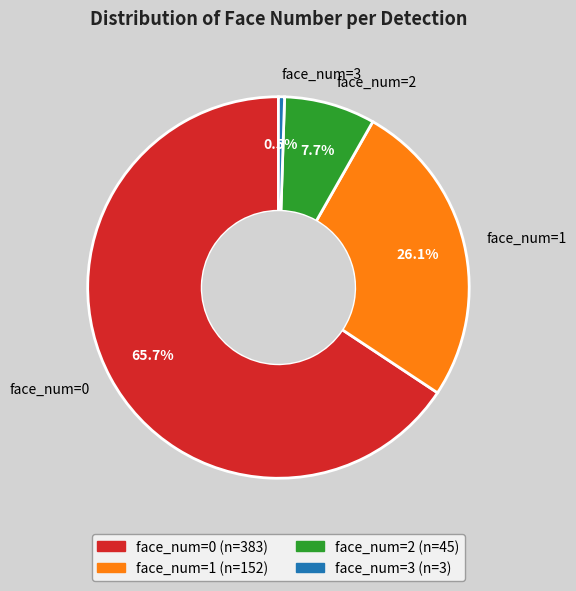

To the nearest percent, what is the difference between the largest and smallest slice percentages?

65%